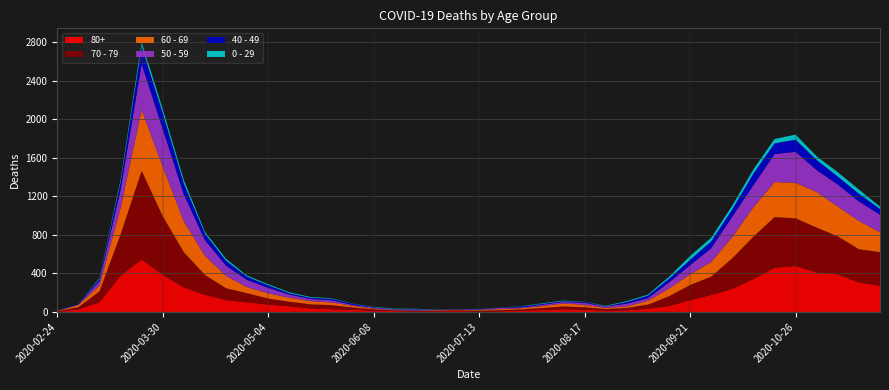

Reading right to left, list all the values displayed in this chart.

80+: 273	305	390	411	477	458	342	239	176	122	61	33	17	14	23	28	20	15	7	5	9	7	6	9	13	22	28	36	59	76	100	123	178	255	385	544	377	100	27	3
70 - 79: 348	346	394	464	495	526	439	318	191	157	102	43	24	16	25	29	21	11	11	7	8	5	5	6	14	24	43	43	47	63	94	123	206	365	608	920	427	113	22	4
60 - 69: 206	294	310	370	368	364	305	221	152	112	80	39	17	12	25	31	19	13	12	8	3	6	3	3	8	18	28	33	42	54	63	128	199	320	514	634	272	61	22	2
50 - 59: 182	202	228	227	322	290	230	212	142	95	64	28	28	15	22	16	16	8	12	6	5	3	9	8	10	9	23	23	33	57	75	106	163	281	392	475	190	48	7	3
40 - 49: 60	80	83	105	126	111	120	76	72	55	38	26	17	2	10	8	8	10	2	4	1	1	5	2	3	12	14	12	13	27	33	51	66	111	163	183	79	21	5	0
0 - 29: 25	43	45	38	52	46	44	39	38	40	20	11	9	5	2	6	6	3	1	2	1	2	5	6	4	2	6	8	10	11	12	20	19	36	42	47	25	10	0	1